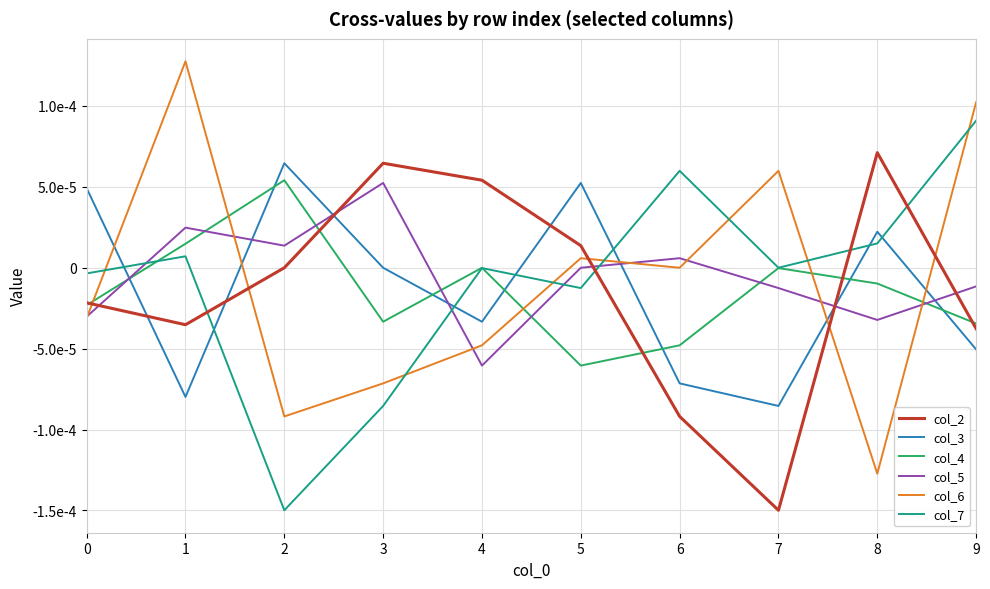

Is the value of col_2 at 8 greater than the value of col_3 at 4?

Yes